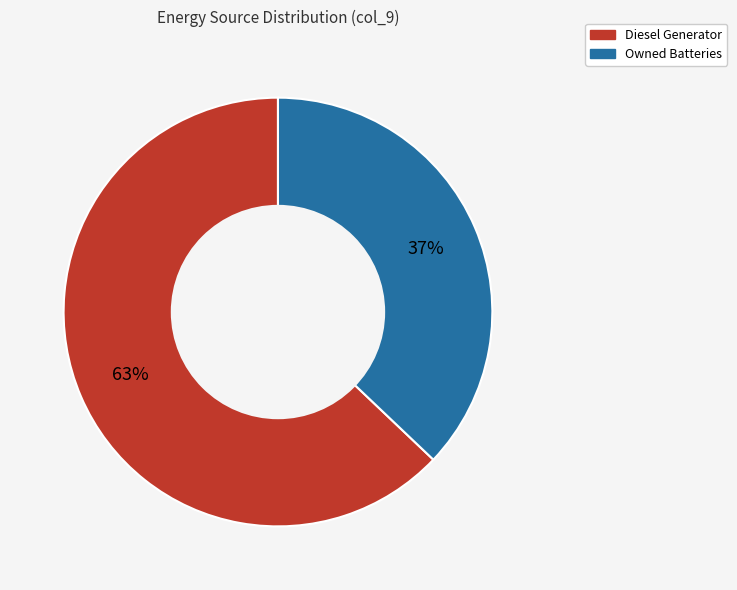

To the nearest percent, what is the average slice percentage?

50%